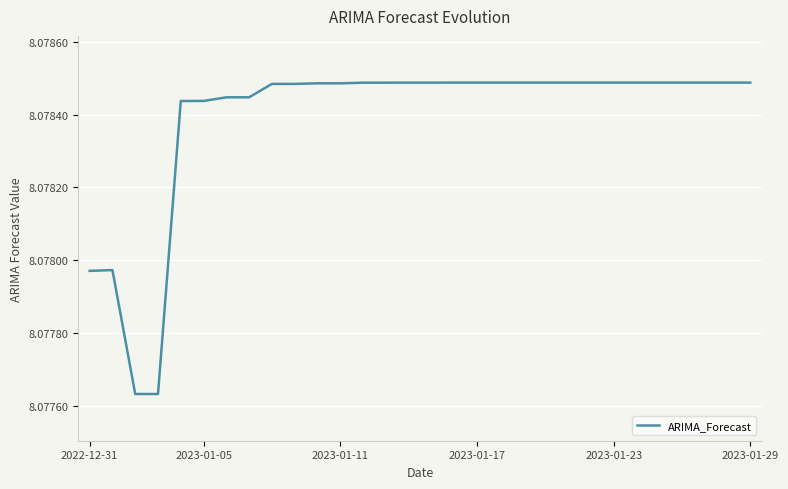

How many lines are shown in the chart?

1